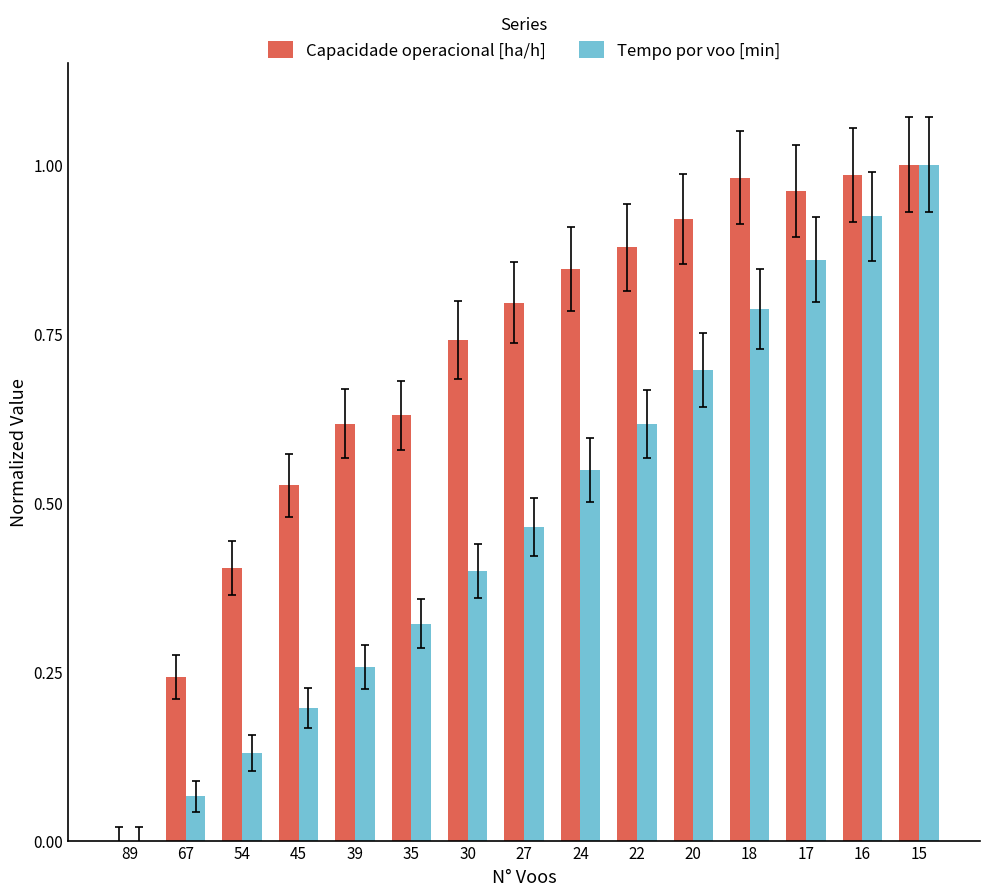

Does the chart contain stacked bars?

No